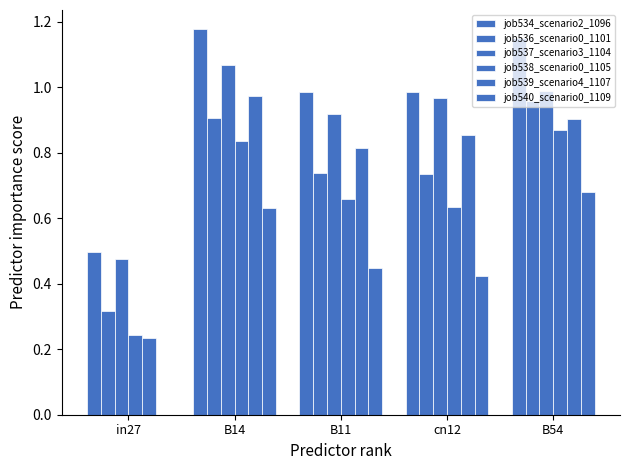

Which category has the lowest value across all series?

in27